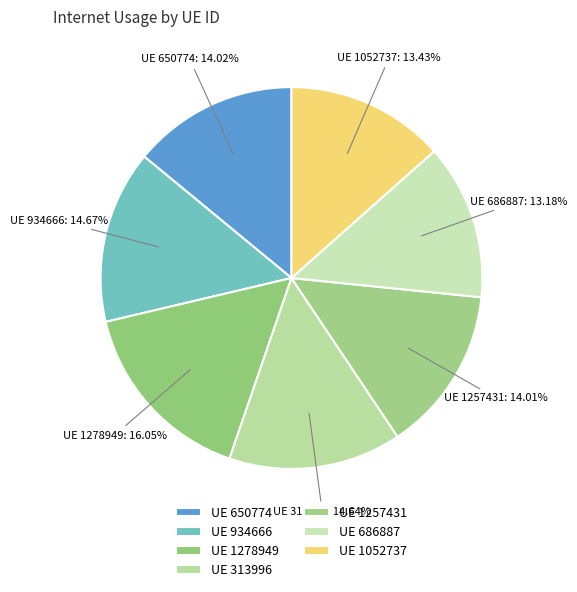

Is there any slice that represents more than half of the pie?

No